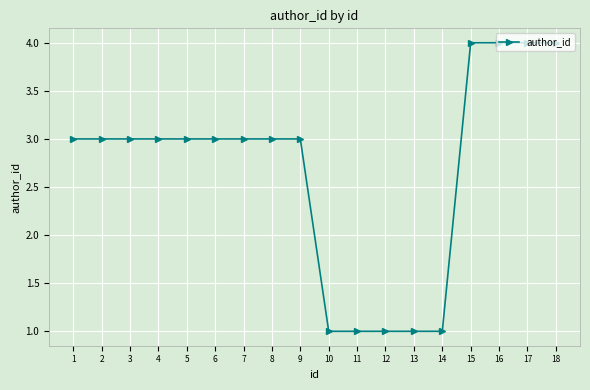

What is the value of the 18th point from the left?

4